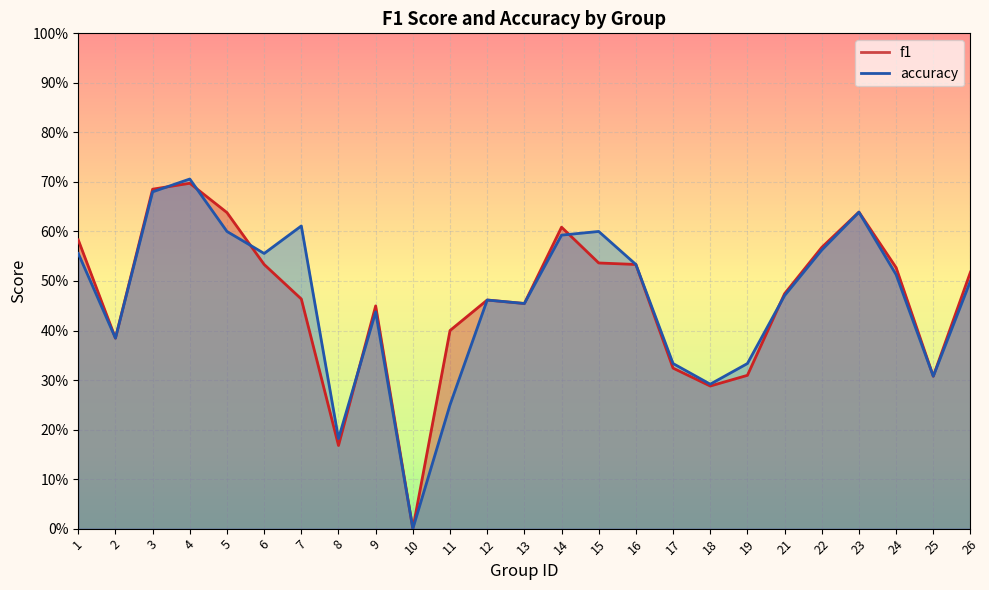

Which category has the lowest value in the f1 series?

10